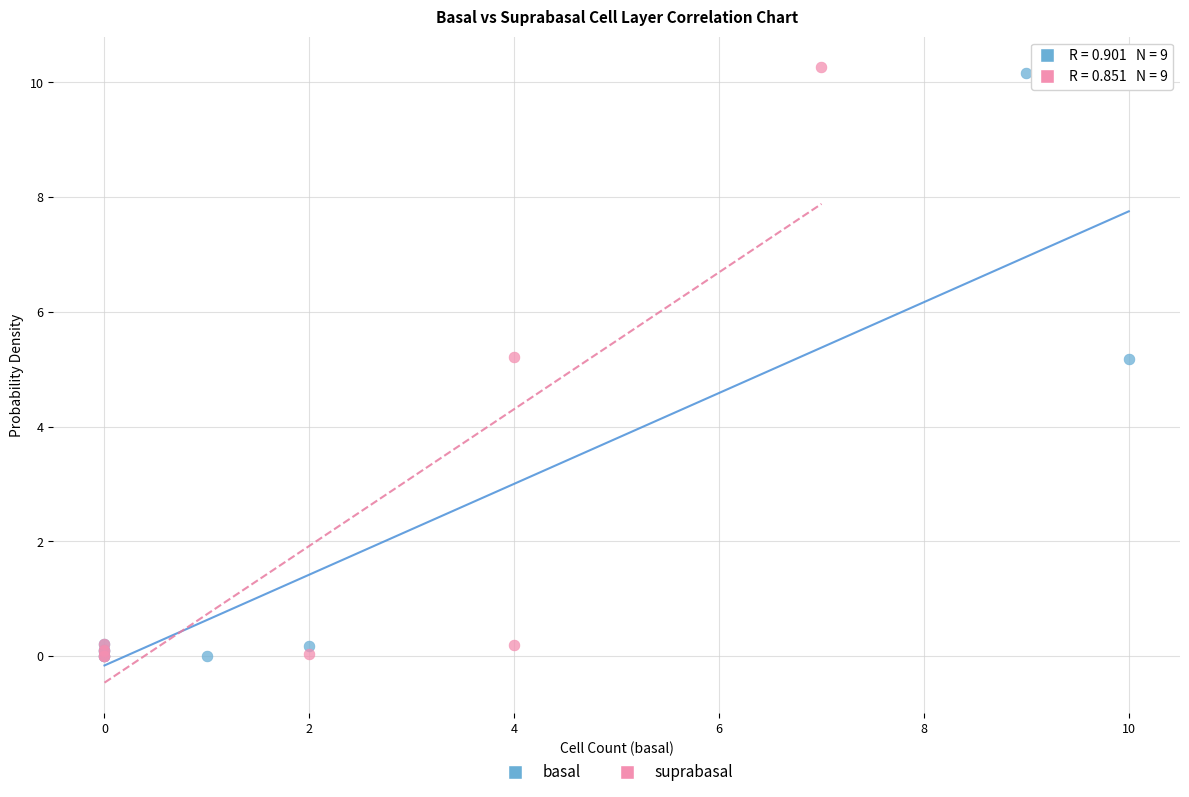

Which series contains the highest Y value?

suprabasal